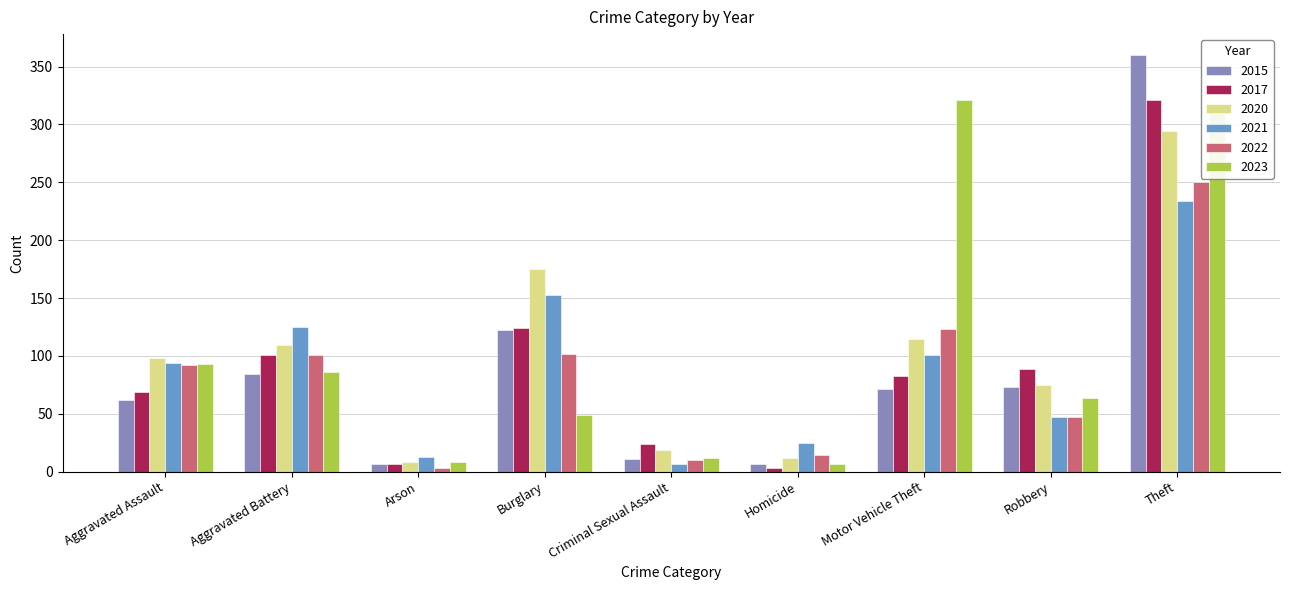

How many data points does each series have?

9